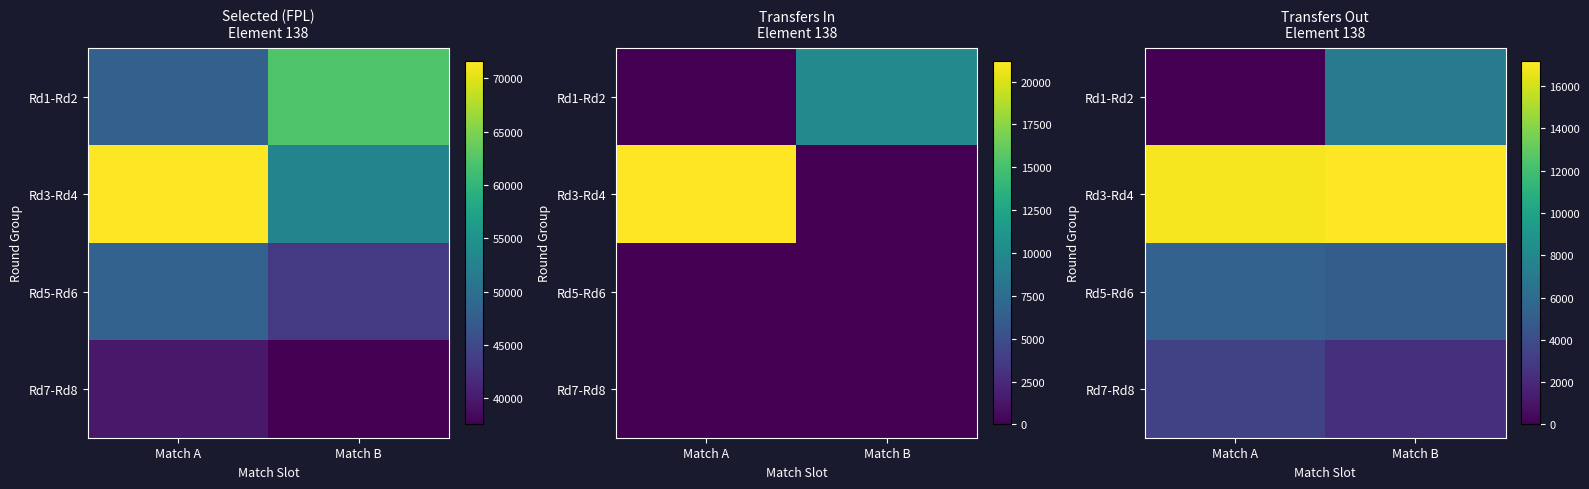

What is the average value of the Rd3-Rd4 series?

17072